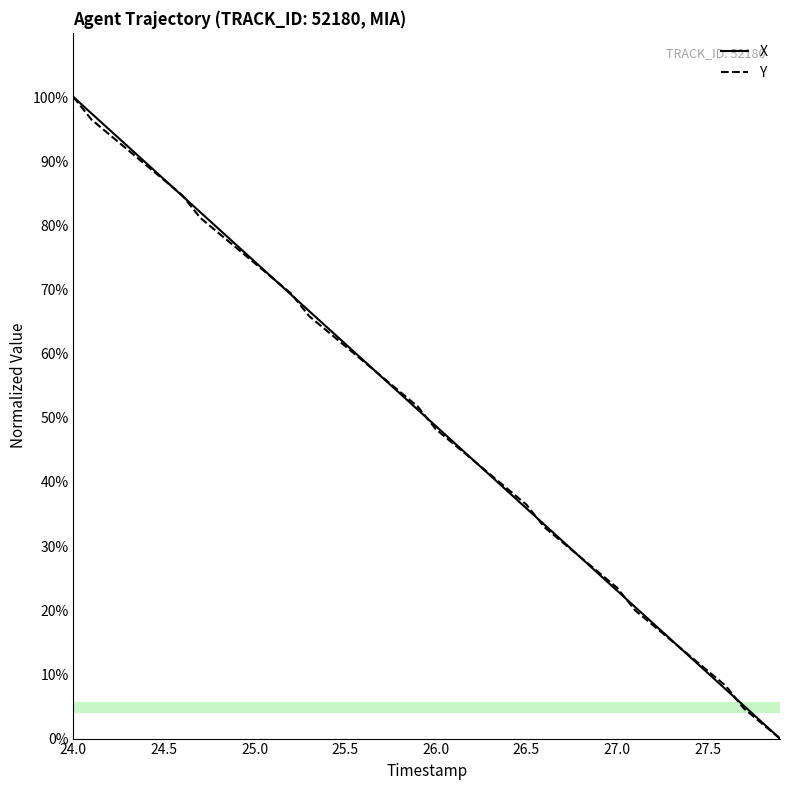

The Y series shows 1.8 at 36. True or false?

False